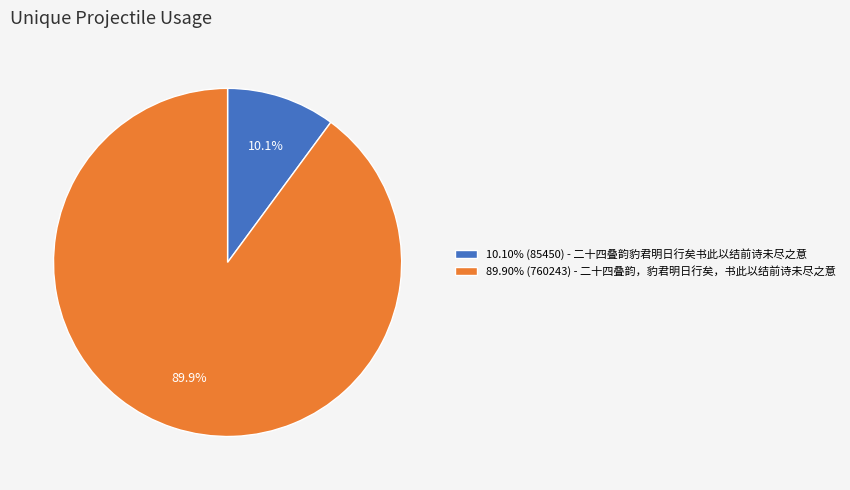

What is the ratio of the value at 89.90% (760243) - 二十四叠韵，豹君明日行矣，书此以结前诗未尽之意 to the value at 10.10% (85450) - 二十四叠韵豹君明日行矣书此以结前诗未尽之意?

8.9